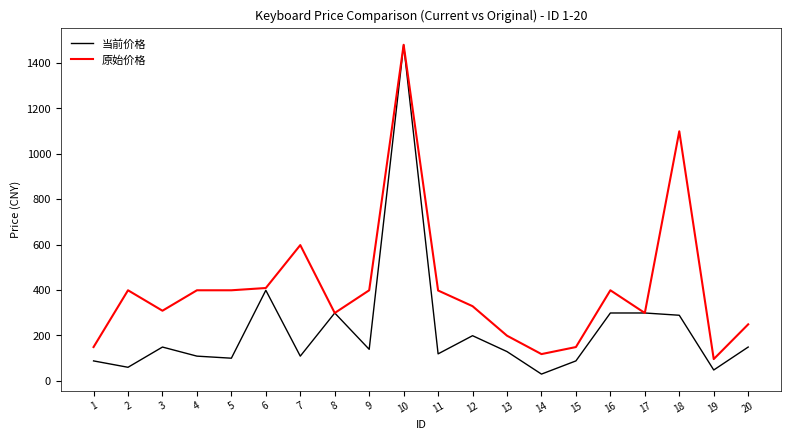

Rank the series by their average value, from lowest to highest.

当前价格, 原始价格